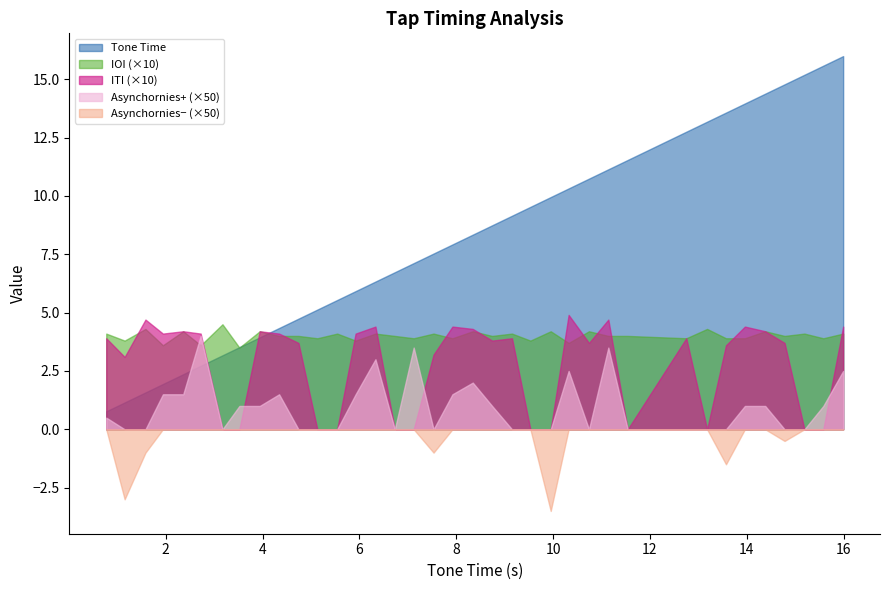

Reading left to right, what are all the values shown in this chart?

Tone Time: 0.77=0.8	1.15=1.1	1.58=1.6	1.94=1.9	2.36=2.4	2.72=2.7	3.17=3.2	3.52=3.5	3.94=3.9	4.34=4.3	4.74=4.7	5.13=5.1	5.54=5.5	5.92=5.9	6.33=6.3	6.73=6.7	7.12=7.1	7.53=7.5	7.92=7.9	8.34=8.3	8.74=8.7	9.15=9.2	9.53=9.5	9.95=9.9	10.32=10.3	10.74=10.7	11.14=11.1	11.54=11.5	12.75=12.8	13.18=13.2	13.57=13.6	13.96=14.0	14.38=14.4	14.78=14.8	15.19=15.2	15.58=15.6	15.99=16.0
IOI: 0.77=0.4	1.15=0.4	1.58=0.4	1.94=0.4	2.36=0.4	2.72=0.4	3.17=0.5	3.52=0.3	3.94=0.4	4.34=0.4	4.74=0.4	5.13=0.4	5.54=0.4	5.92=0.4	6.33=0.4	6.73=0.4	7.12=0.4	7.53=0.4	7.92=0.4	8.34=0.4	8.74=0.4	9.15=0.4	9.53=0.4	9.95=0.4	10.32=0.4	10.74=0.4	11.14=0.4	11.54=0.4	12.75=0.4	13.18=0.4	13.57=0.4	13.96=0.4	14.38=0.4	14.78=0.4	15.19=0.4	15.58=0.4	15.99=0.4
ITI: 0.77=0.4	1.15=0.3	1.58=0.5	1.94=0.4	2.36=0.4	2.72=0.4	3.17=0.0	3.52=0.0	3.94=0.4	4.34=0.4	4.74=0.4	5.13=0.0	5.54=0.0	5.92=0.4	6.33=0.4	6.73=0.0	7.12=0.0	7.53=0.3	7.92=0.4	8.34=0.4	8.74=0.4	9.15=0.4	9.53=0.0	9.95=0.0	10.32=0.5	10.74=0.4	11.14=0.5	11.54=0.0	12.75=0.4	13.18=0.0	13.57=0.4	13.96=0.4	14.38=0.4	14.78=0.4	15.19=0.0	15.58=0.0	15.99=0.4
Asynchornies: 0.77=0.0	1.15=-0.1	1.58=-0.0	1.94=0.0	2.36=0.0	2.72=0.1	3.17=0.0	3.52=0.0	3.94=0.0	4.34=0.0	4.74=0.0	5.13=0.0	5.54=0.0	5.92=0.0	6.33=0.1	6.73=0.0	7.12=0.1	7.53=-0.0	7.92=0.0	8.34=0.0	8.74=0.0	9.15=0.0	9.53=0.0	9.95=-0.1	10.32=0.1	10.74=0.0	11.14=0.1	11.54=0.0	12.75=0.0	13.18=0.0	13.57=-0.0	13.96=0.0	14.38=0.0	14.78=-0.0	15.19=0.0	15.58=0.0	15.99=0.1